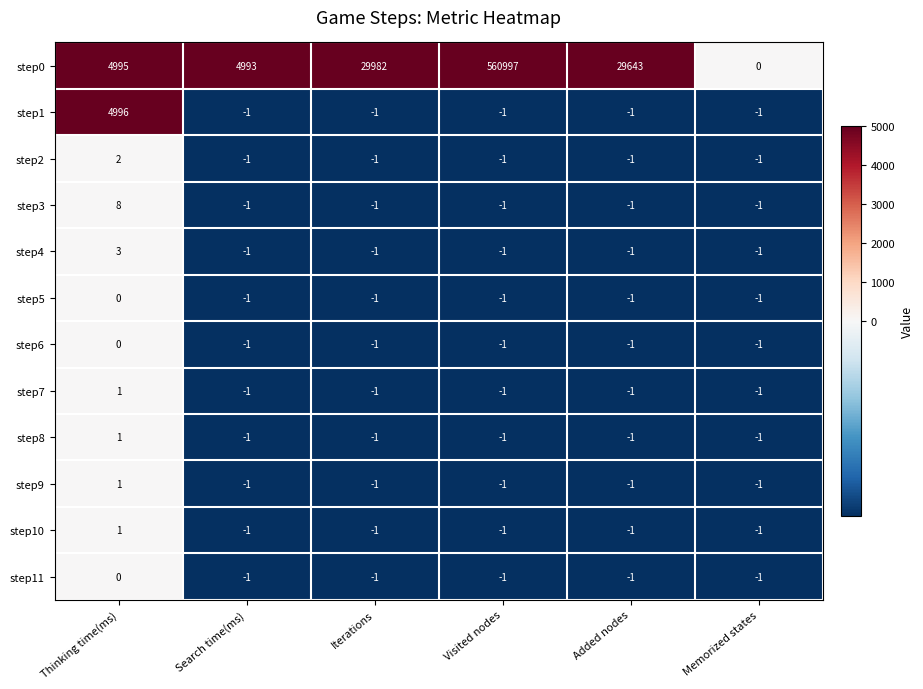

How many series are shown in this chart?

12